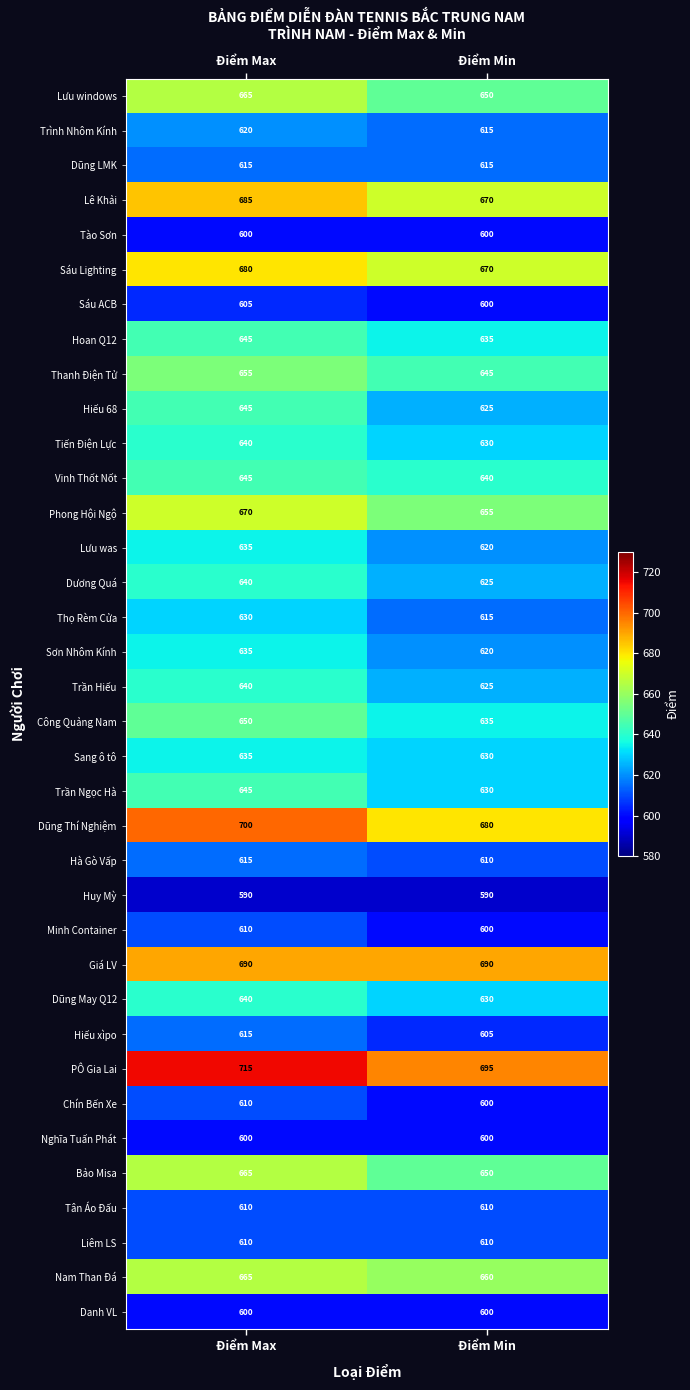

The Vinh Thốt Nốt series shows 640 at Điểm Min. True or false?

True